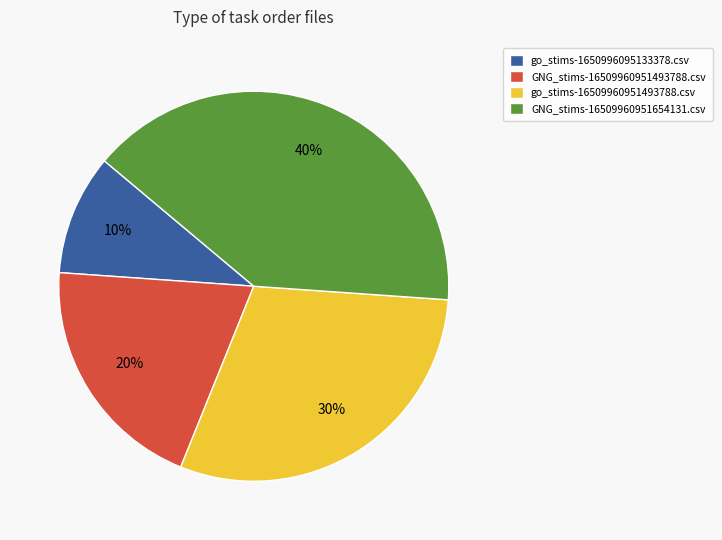

To the nearest percent, what percentage of the pie is GNG_stims-16509960951493788.csv?

20%